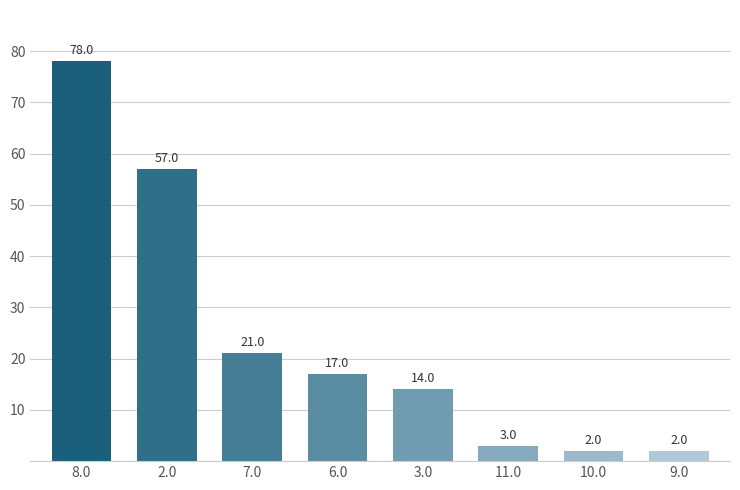

What is the label of the 1st bar from the right?

9.0